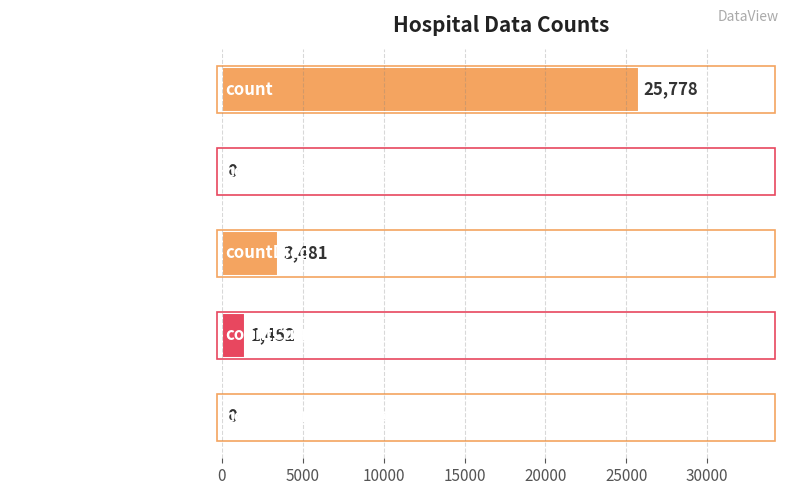

The value at count is 25778. True or false?

True